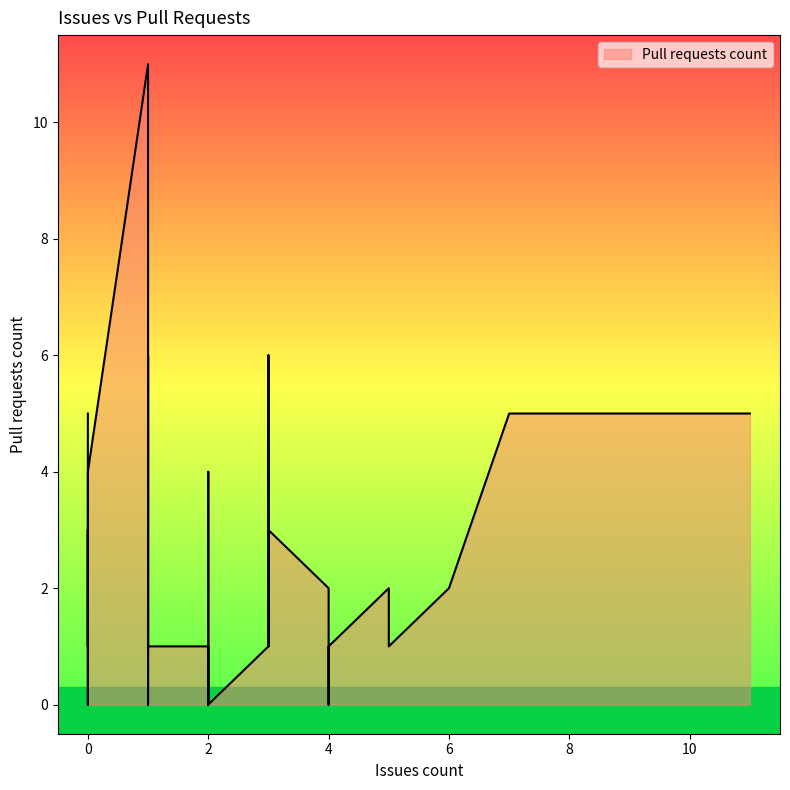

How many data points are less than 1?

17